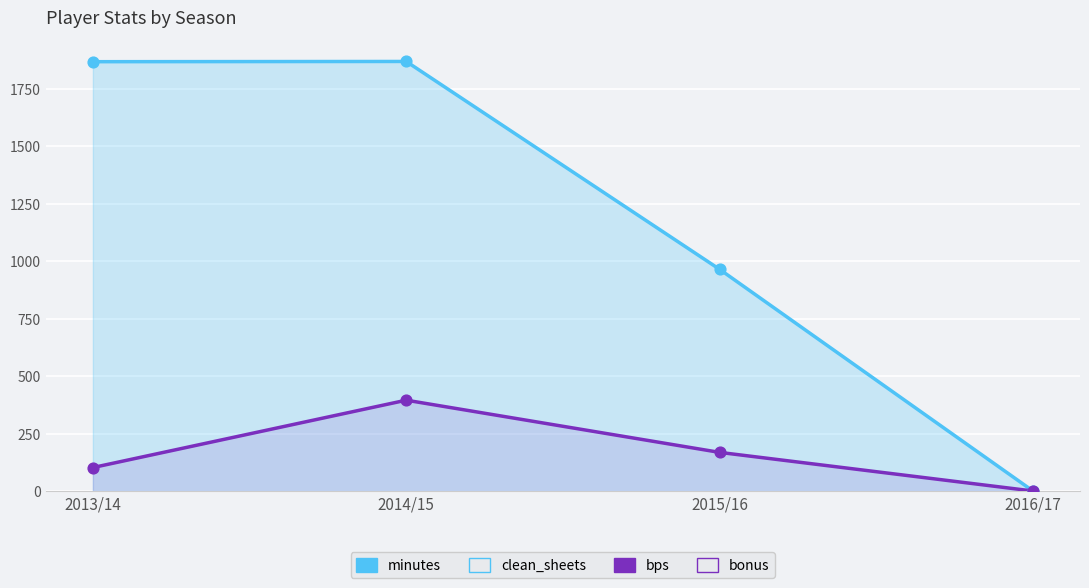

Which series has the largest Y range (max minus min)?

minutes